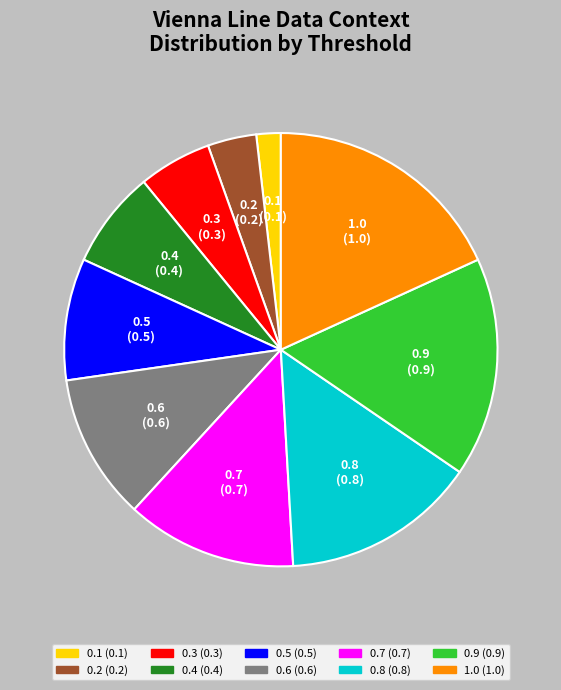

Is there any slice that represents more than half of the pie?

No